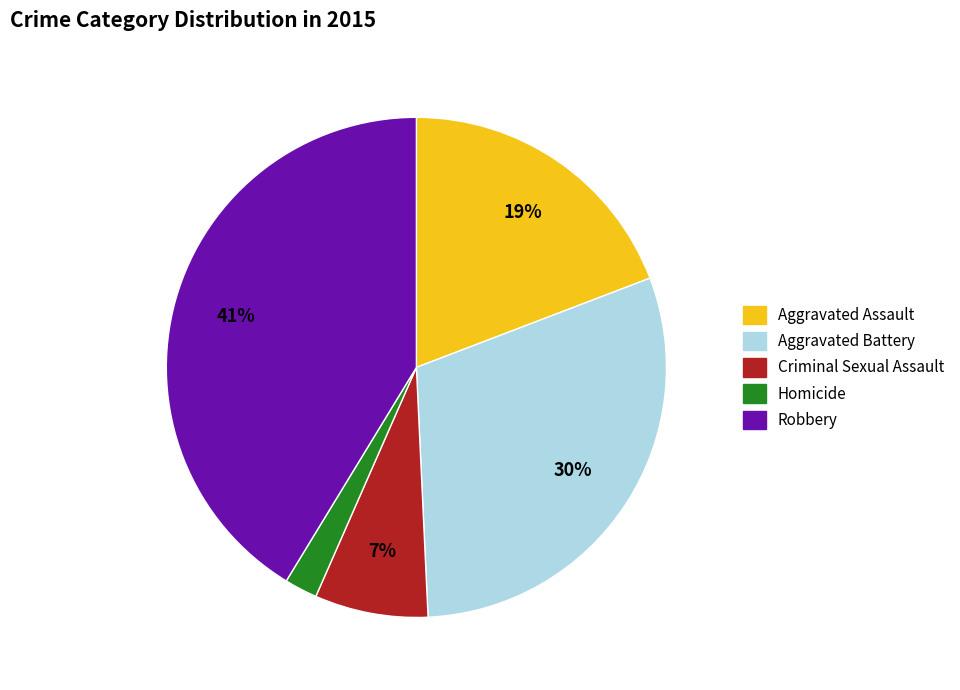

Between Homicide and Aggravated Battery, which is larger?

Aggravated Battery